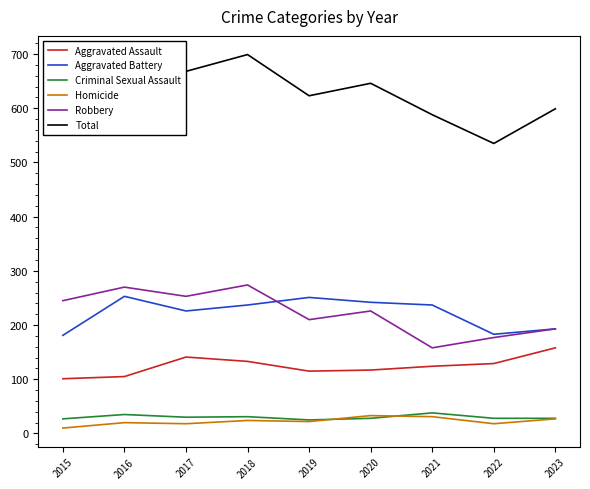

What is the minimum value for Aggravated Battery?

181